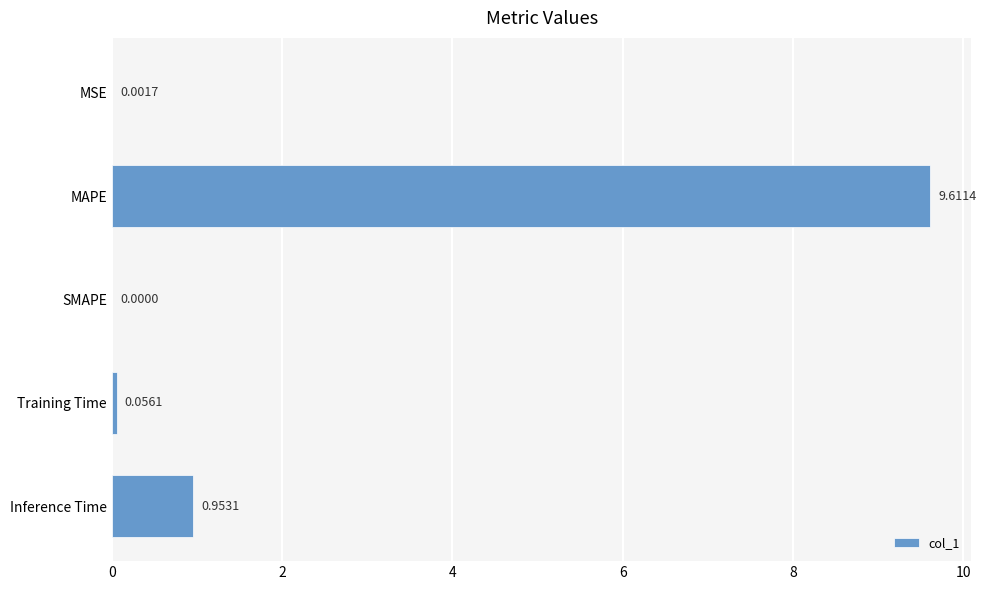

Which label corresponds to the largest value in the chart?

MAPE